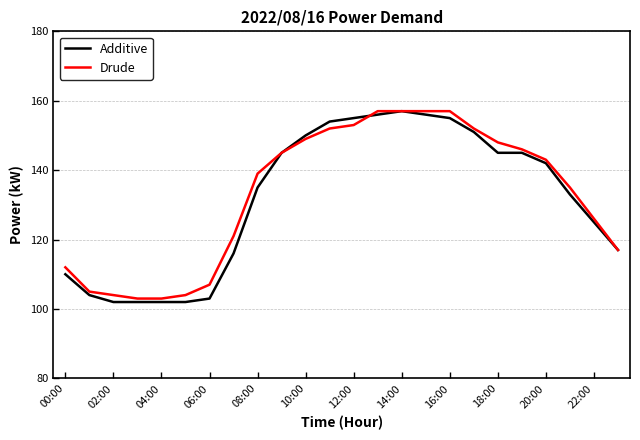

Rank the series by their average value, from highest to lowest.

Drude, Additive